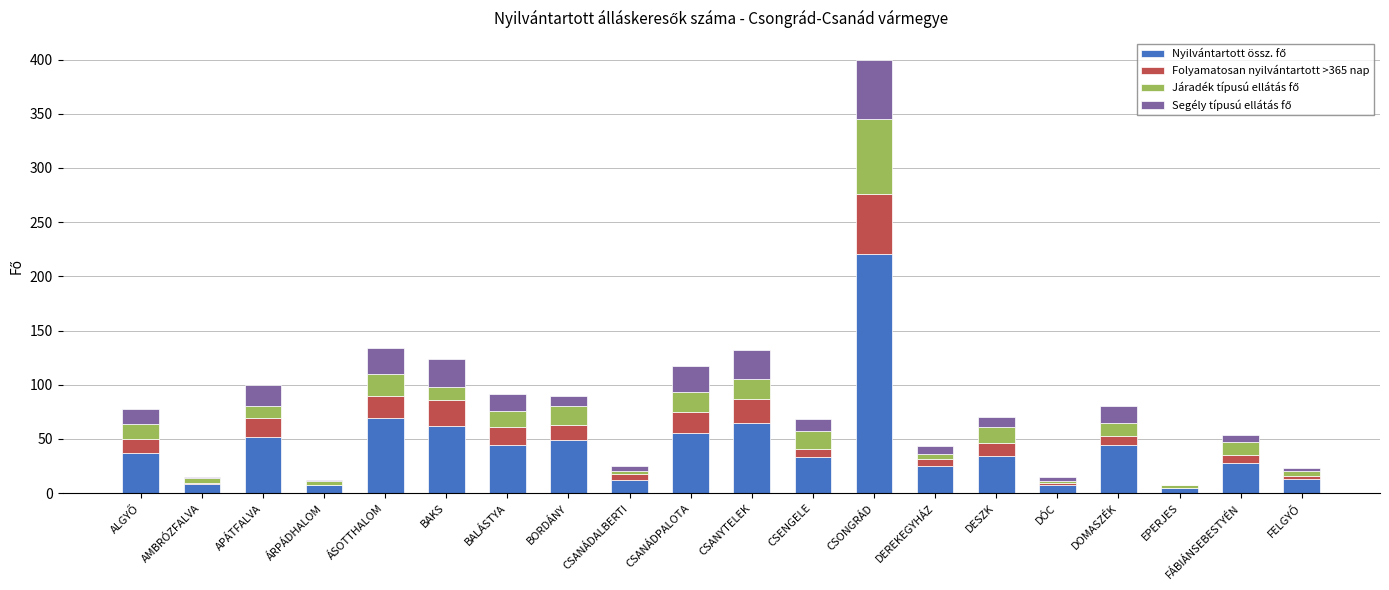

What is the total value across all series at BAKS?

124